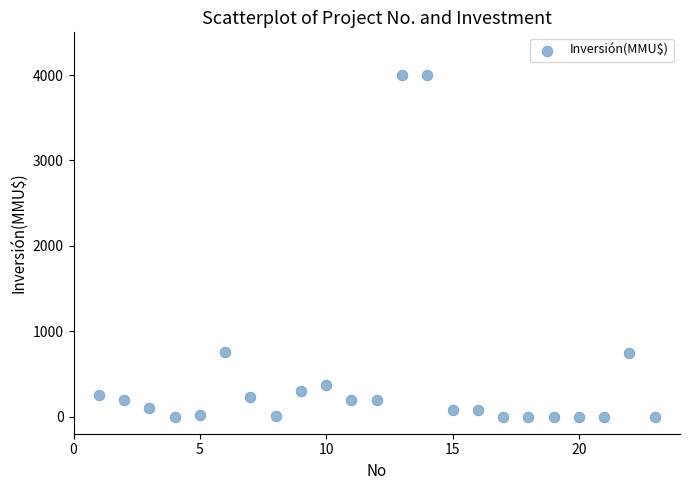

What is the range of X values (max minus min)?

22